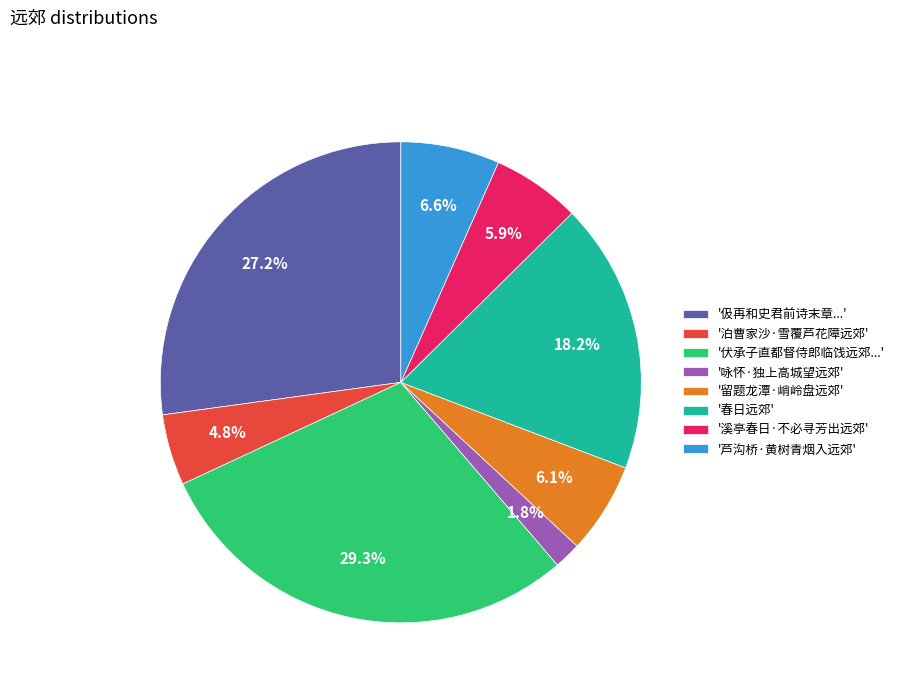

To the nearest percent, what is the average slice percentage?

12%